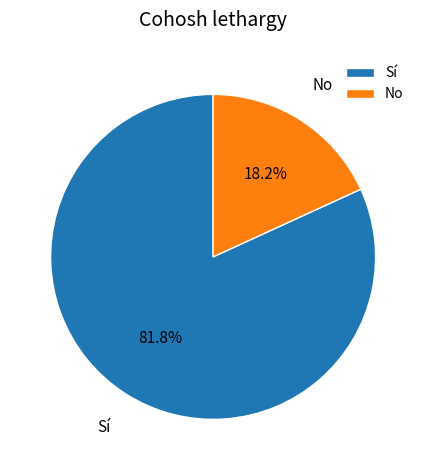

Count the number of slices in the pie.

2